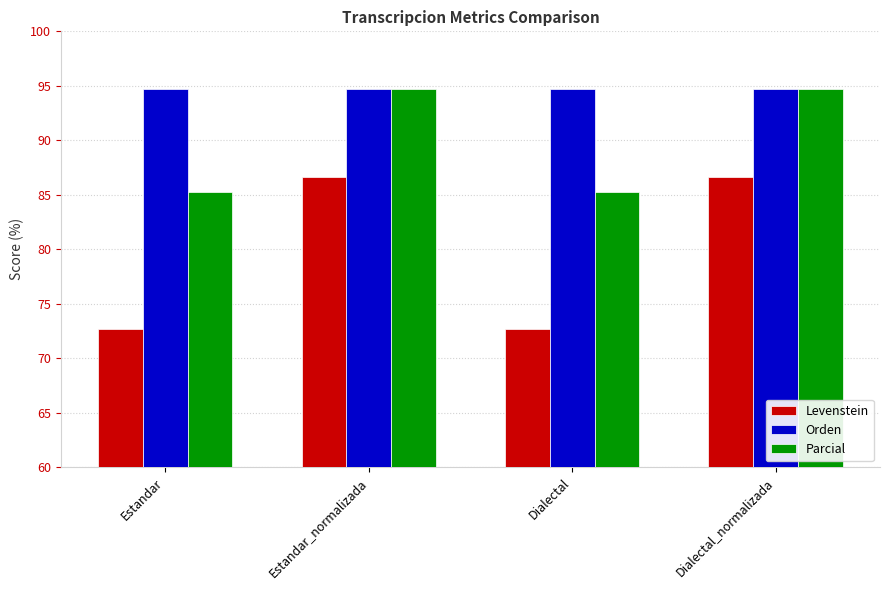

What position from the left is Dialectal_normalizada?

4